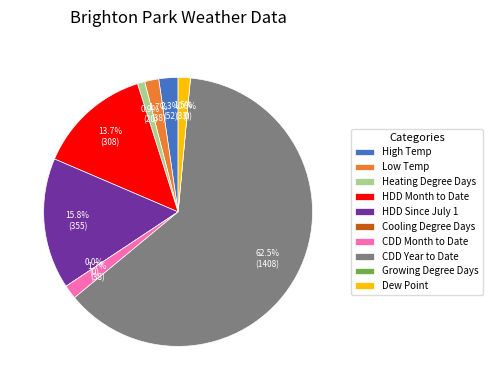

Is it true that Cooling Degree Days is 1% of the pie?

False